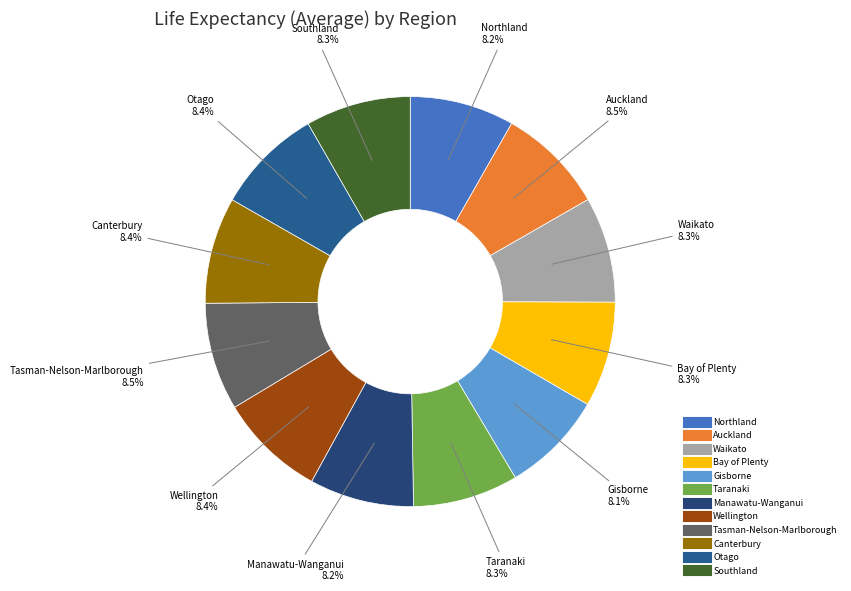

How many segments does this pie chart have?

12